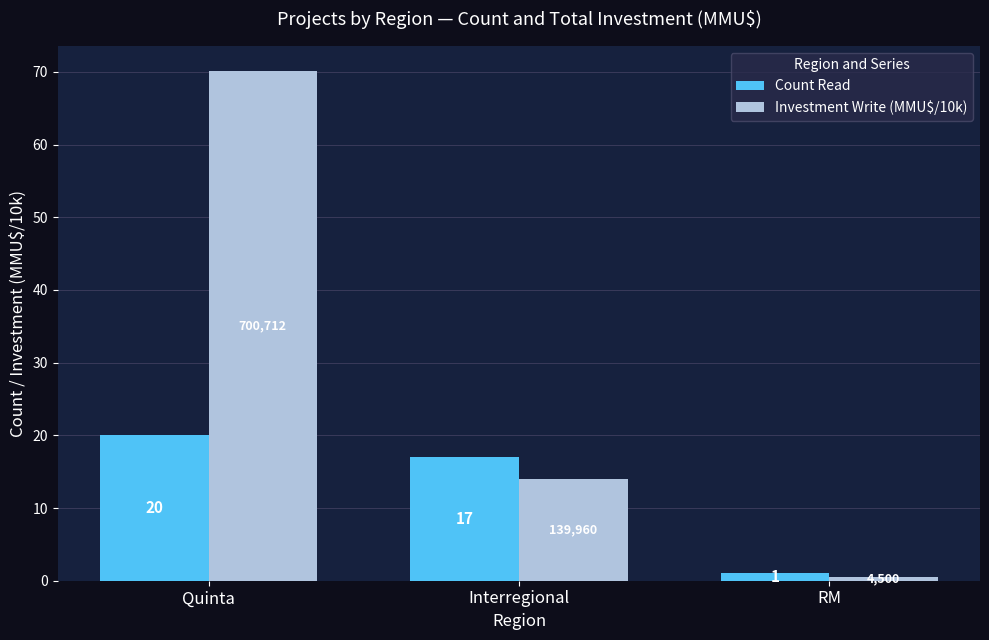

What is the value of the Investment Write (MMU$/10k) bar at the 2nd from the left?

14.0